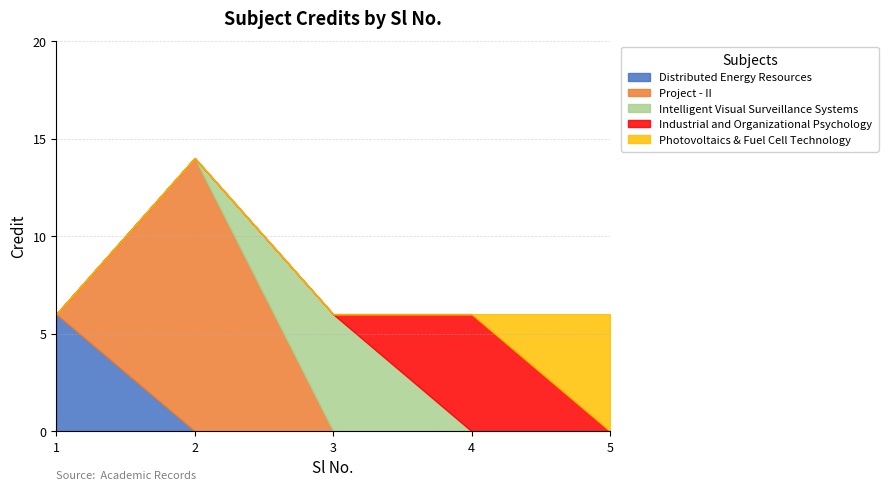

Which has a higher value, 1 or 5?

1